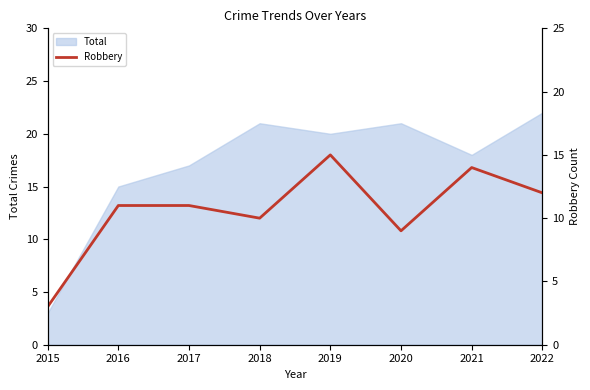

The chart shows a value of 17 at 2022. True or false?

False